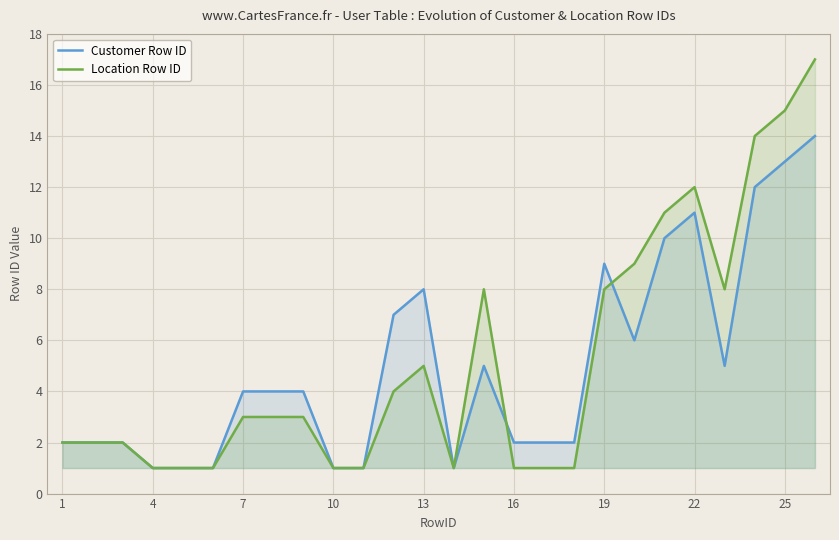

Between 7 and 13, which series saw the biggest shift?

Customer Row ID